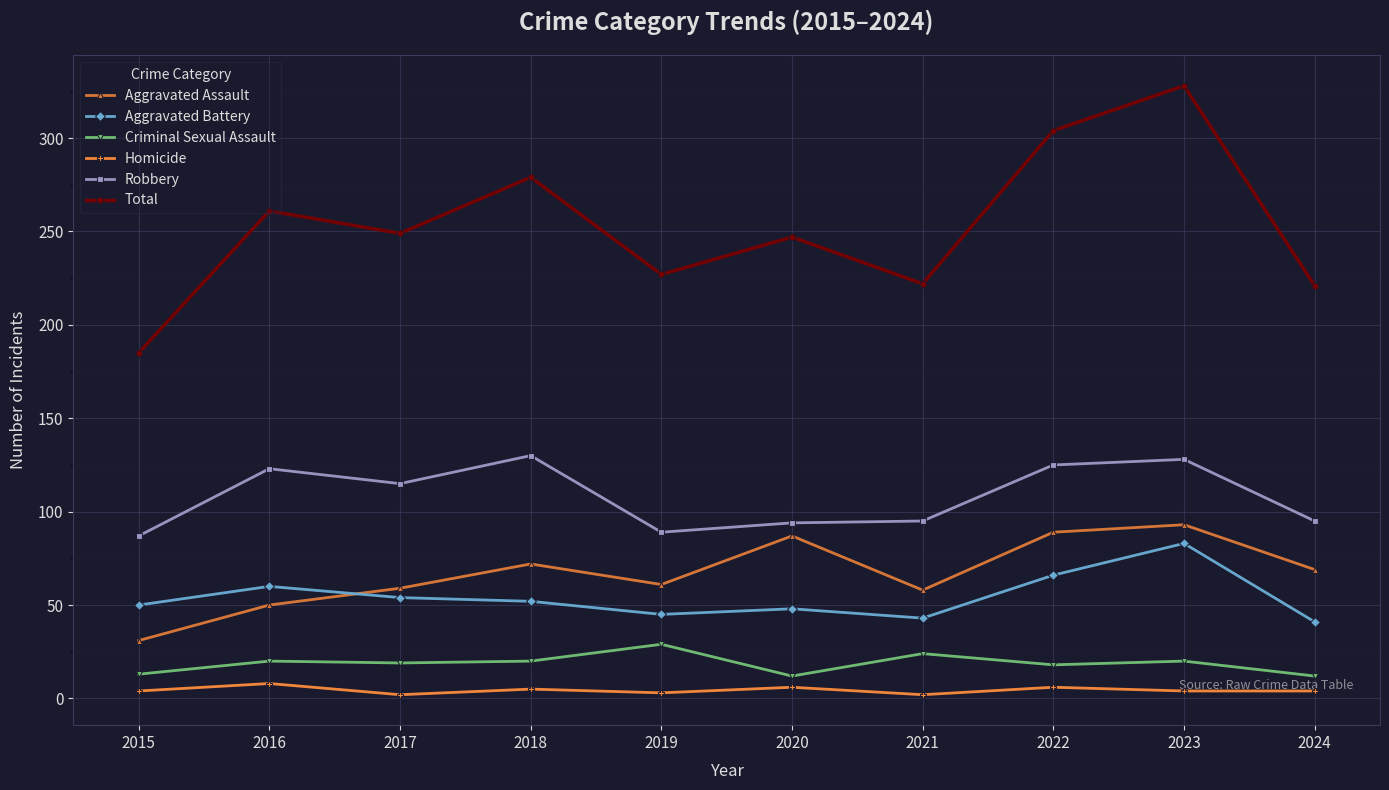

The value of Criminal Sexual Assault at 2019 is 29. True or false?

True